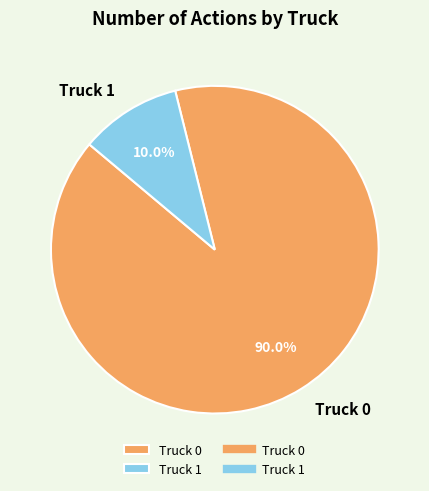

Between Truck 0 and Truck 1, which is larger?

Truck 0